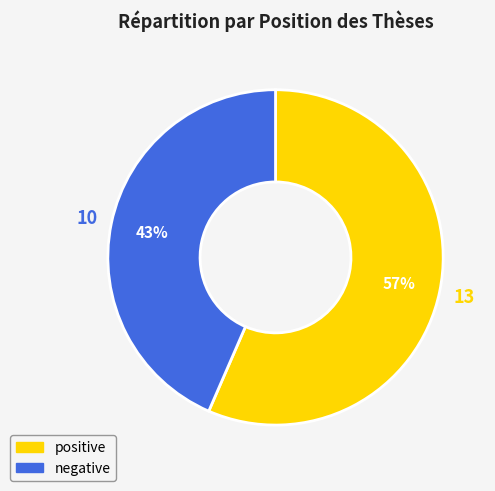

Which category has the biggest portion of the pie?

positive